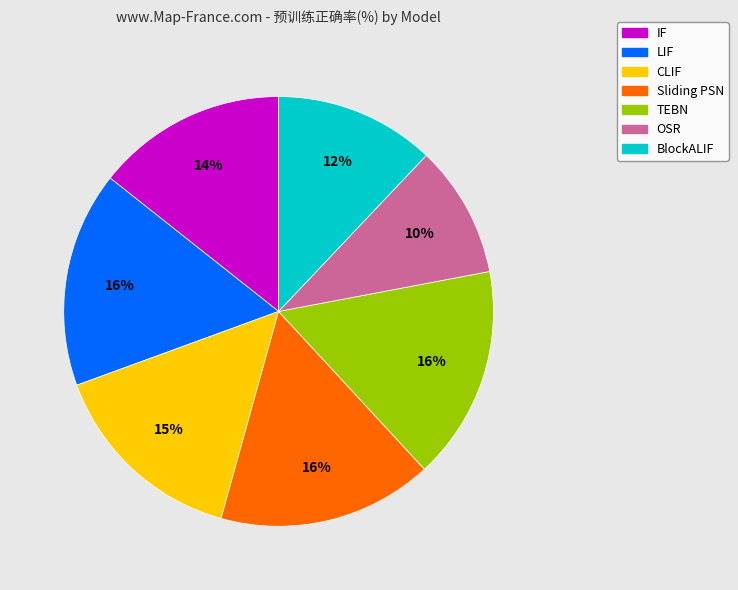

What is the ratio of the value at Sliding PSN to the value at LIF?

1.0